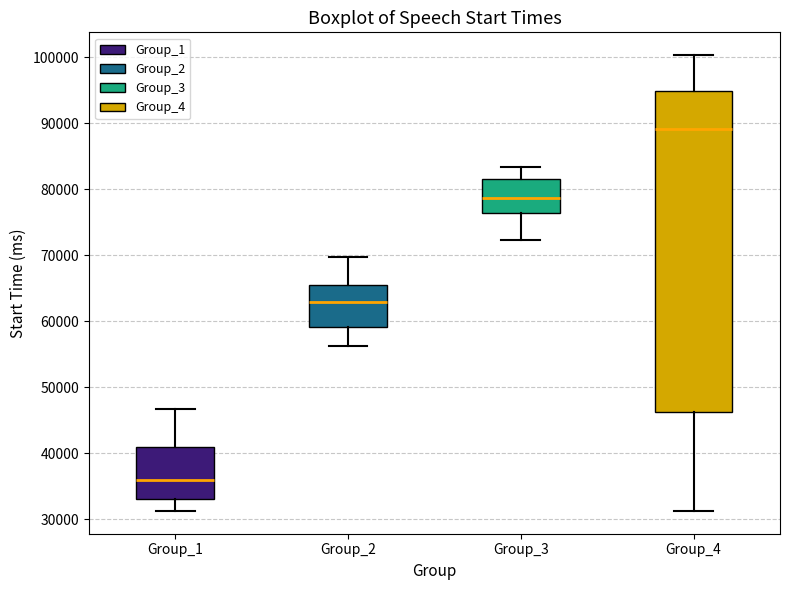

Reading left to right, read every box against the y-axis: the position of its median line, the range the box covers, and the ends of its whiskers. The values are not printed on the chart, so give them approximately, as read against the axis.

Group_1: median 36000, box 33000 to 41000, whiskers 31000 to 47000
Group_2: median 63000, box 59000 to 66000, whiskers 56000 to 70000
Group_3: median 79000, box 76000 to 82000, whiskers 72000 to 83000
Group_4: median 89000, box 46000 to 95000, whiskers 31000 to 100000